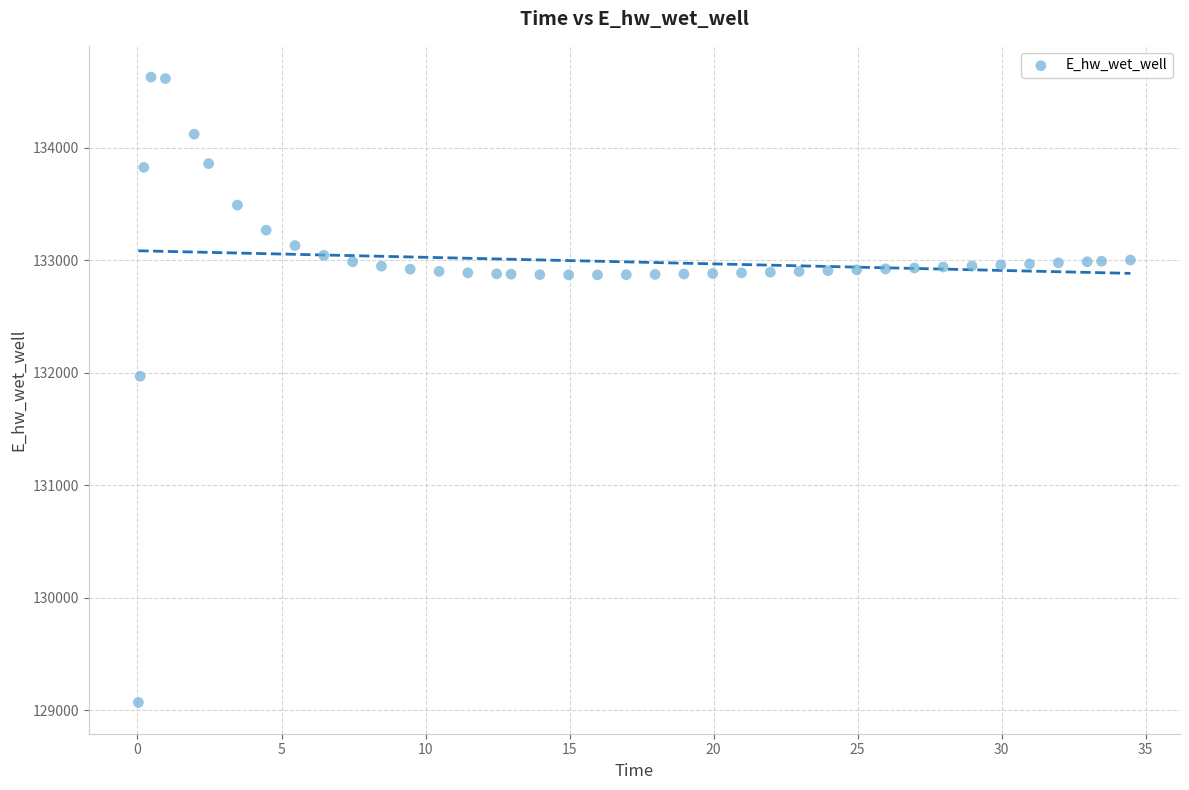

What Y value in the scatter plot is closest to 131849?

131970.0